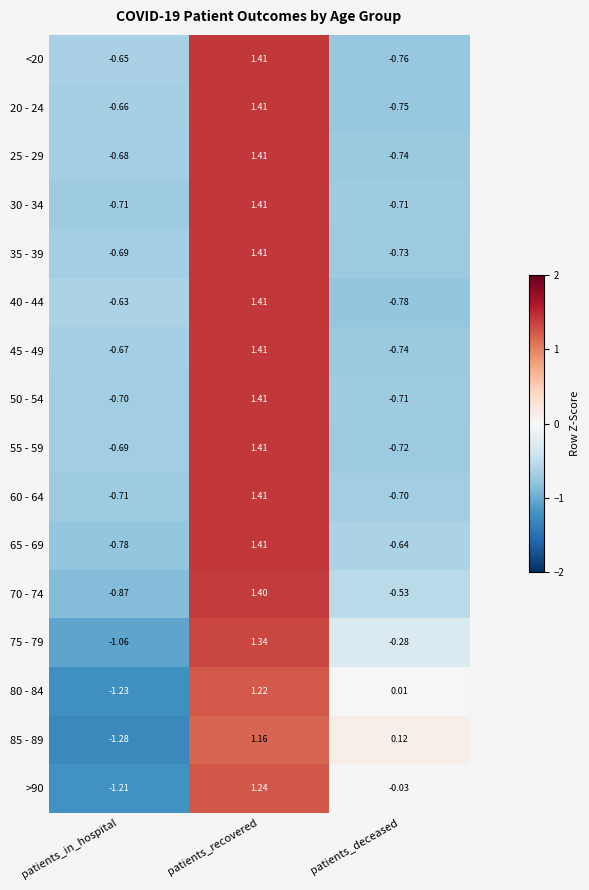

At which label is 25 - 29 closest to 0?

patients_in_hospital